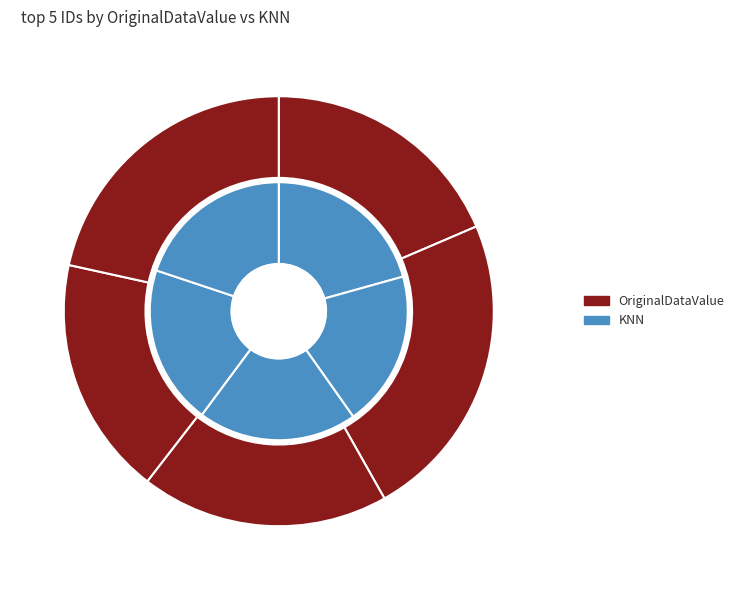

True or false: S 3 accounts for 20% of the total.

True